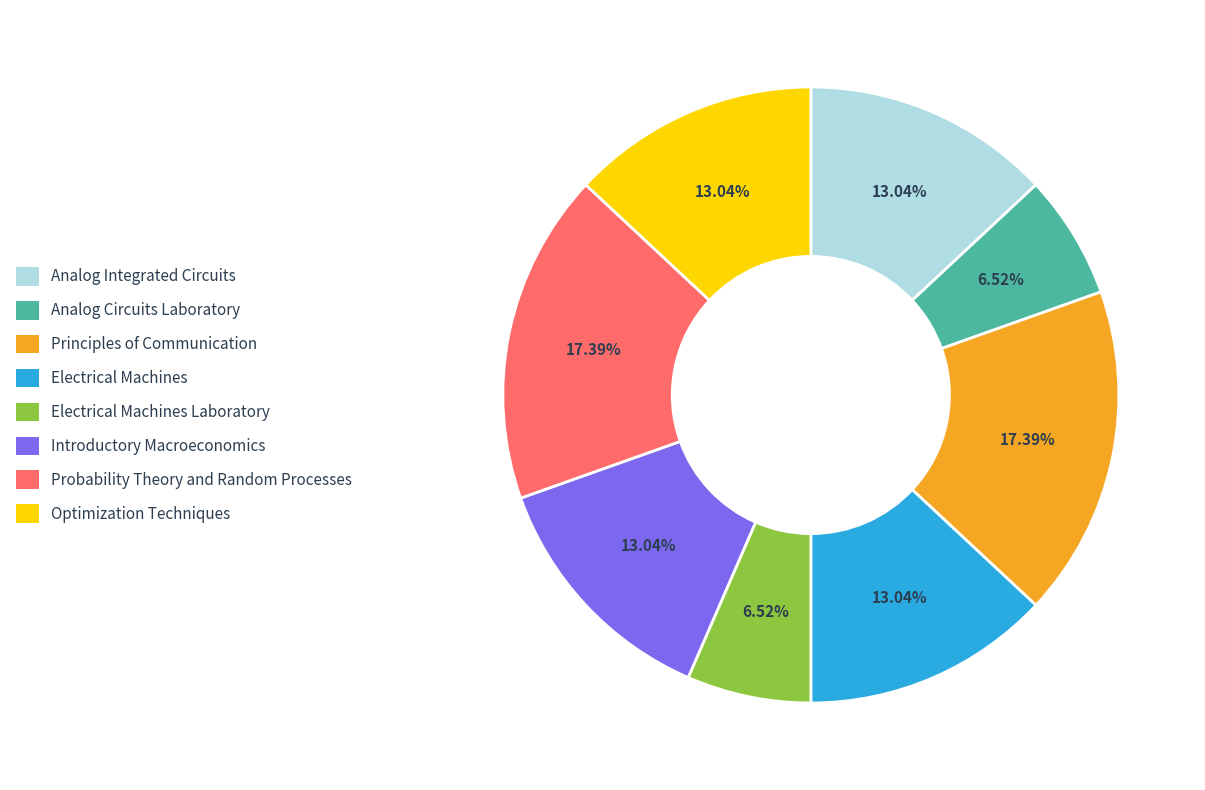

Is there a majority slice in this chart?

No